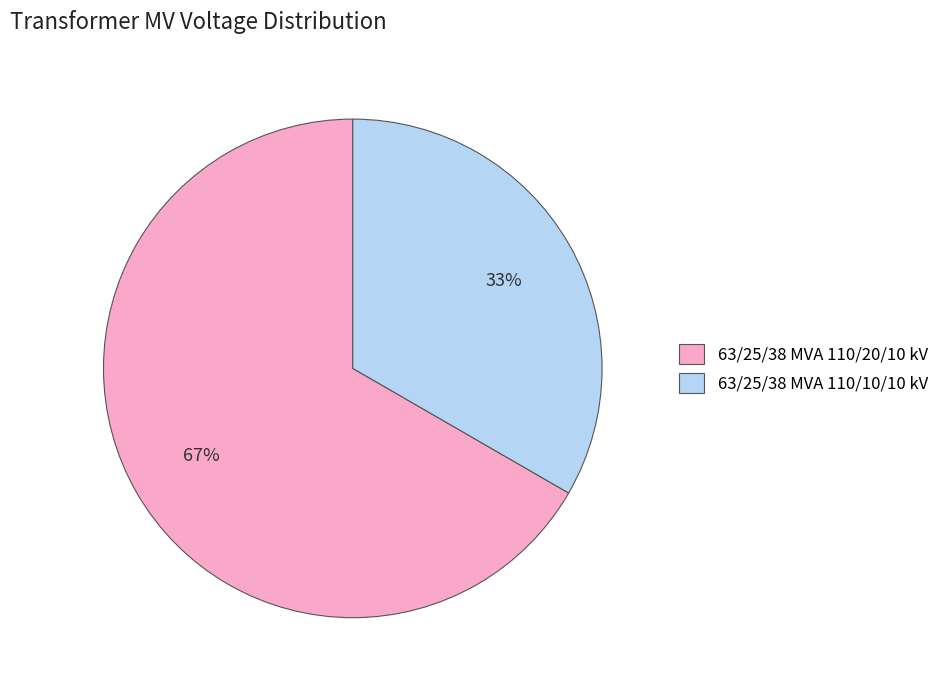

What percentage is the 63/25/38 MVA 110/20/10 kV slice, to the nearest percent?

67%